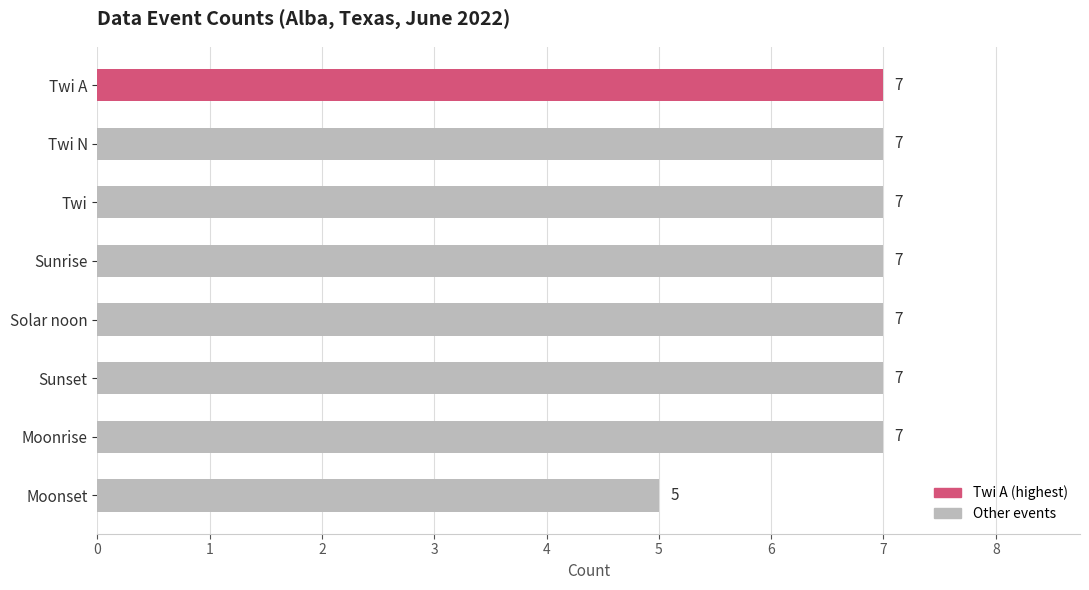

Reading top to bottom, transcribe all the data shown in this chart.

Twi A=7	Twi N=7	Twi=7	Sunrise=7	Solar noon=7	Sunset=7	Moonrise=7	Moonset=5